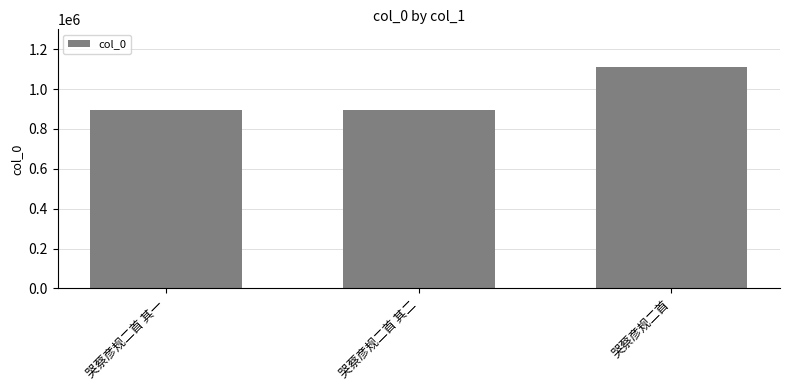

At which label is the value closest to 1004865?

哭蔡彦规二首 其一